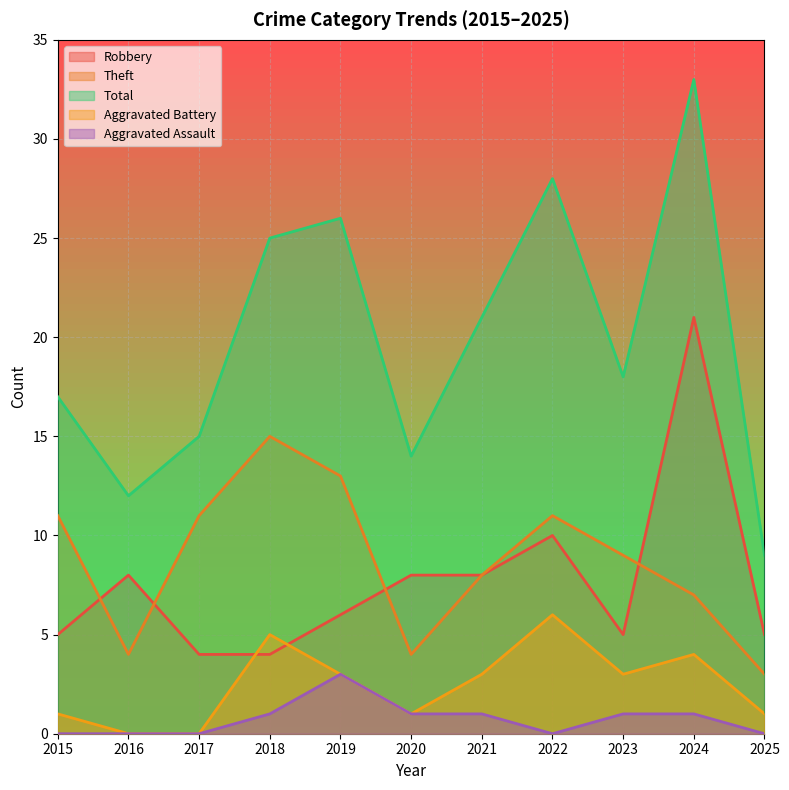

True or false: Robbery has more than 1 points higher than both neighbors.

True